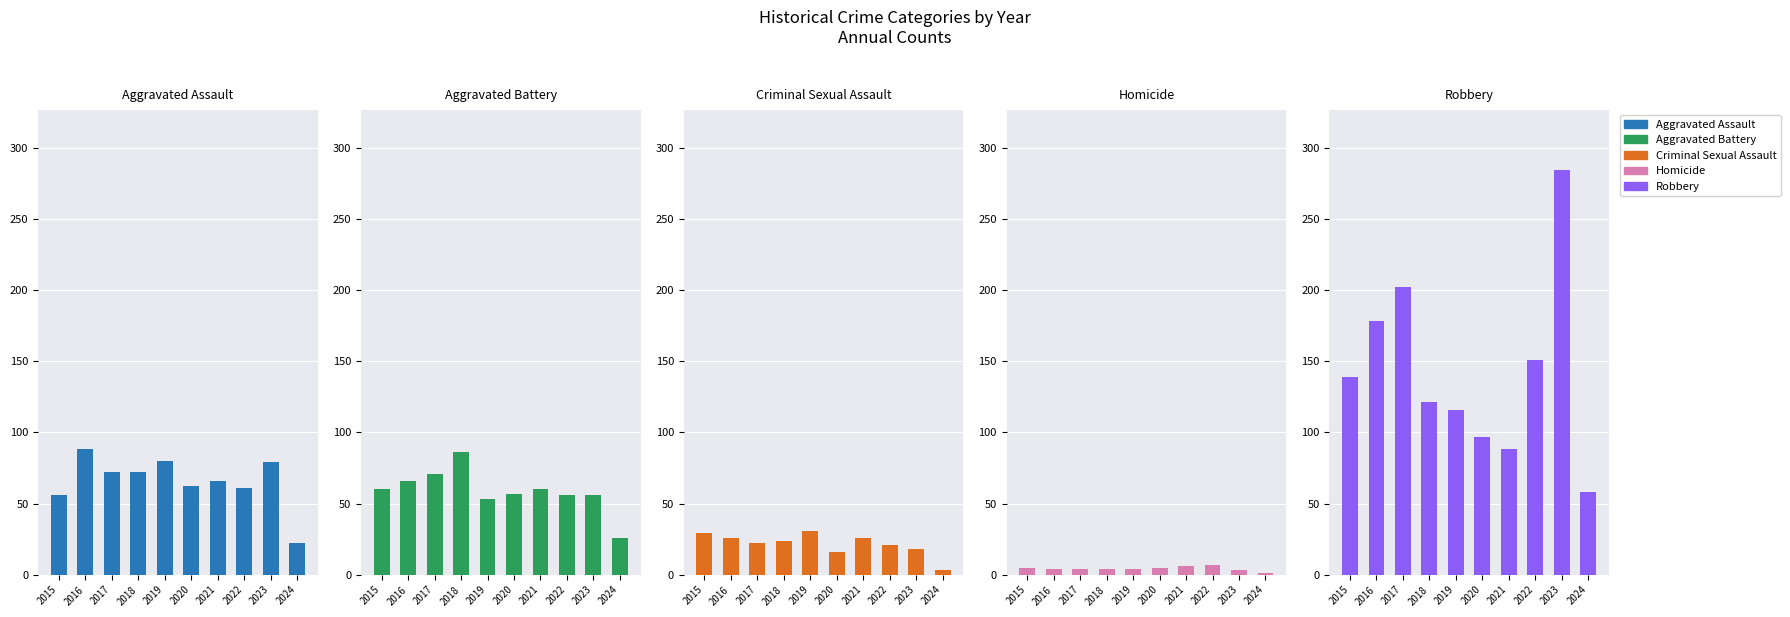

List the labels in order of Aggravated Battery value, largest first.

2018, 2017, 2016, 2015, 2021, 2020, 2022, 2023, 2019, 2024